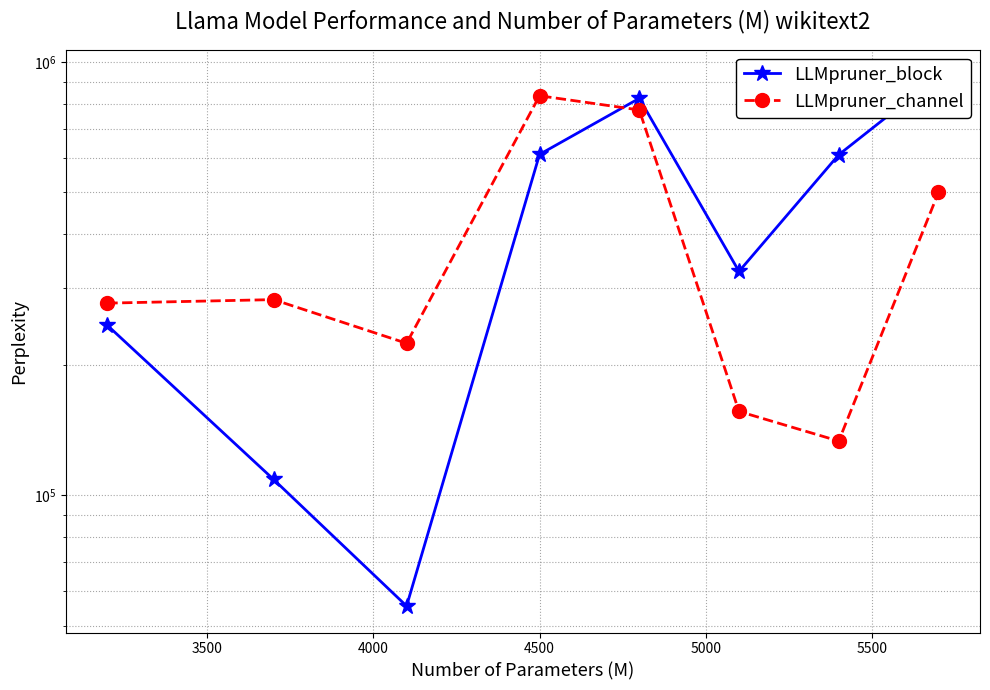

Where does the LLMpruner_block series first go above 610681?

4500